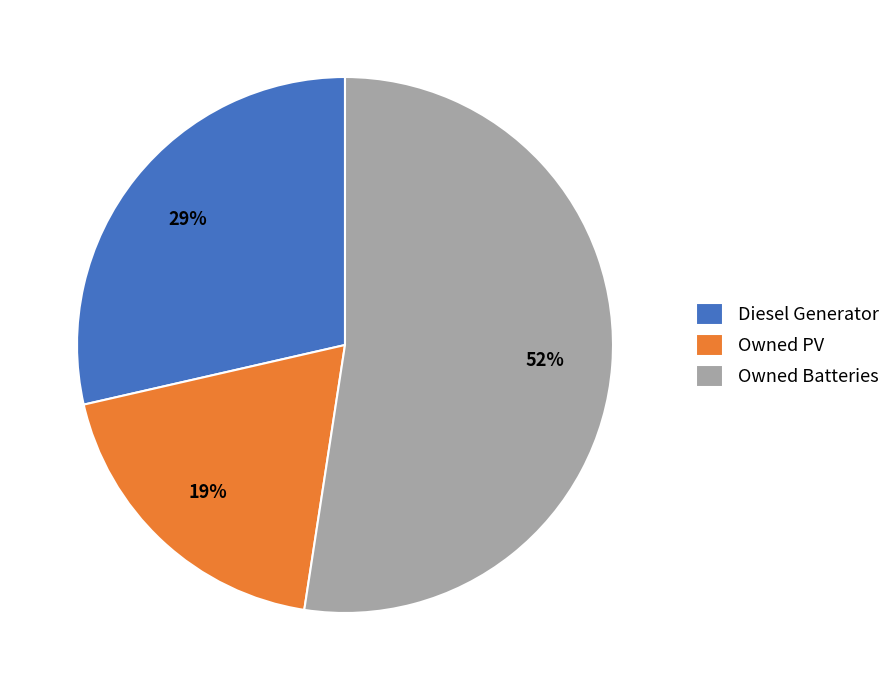

Count the number of slices in the pie.

3